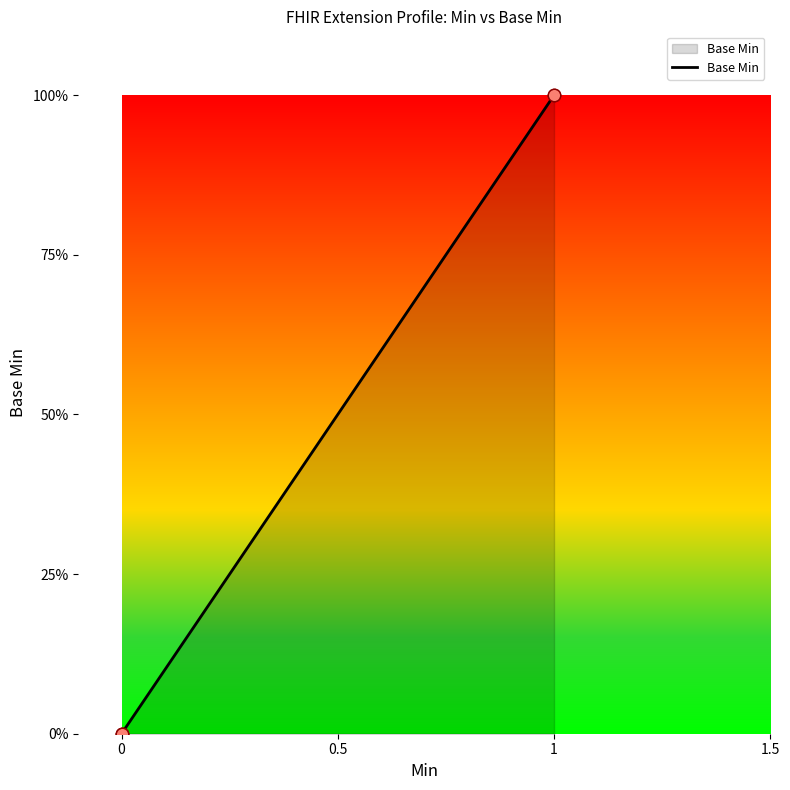

Is this an area chart (filled region under the line)?

Yes